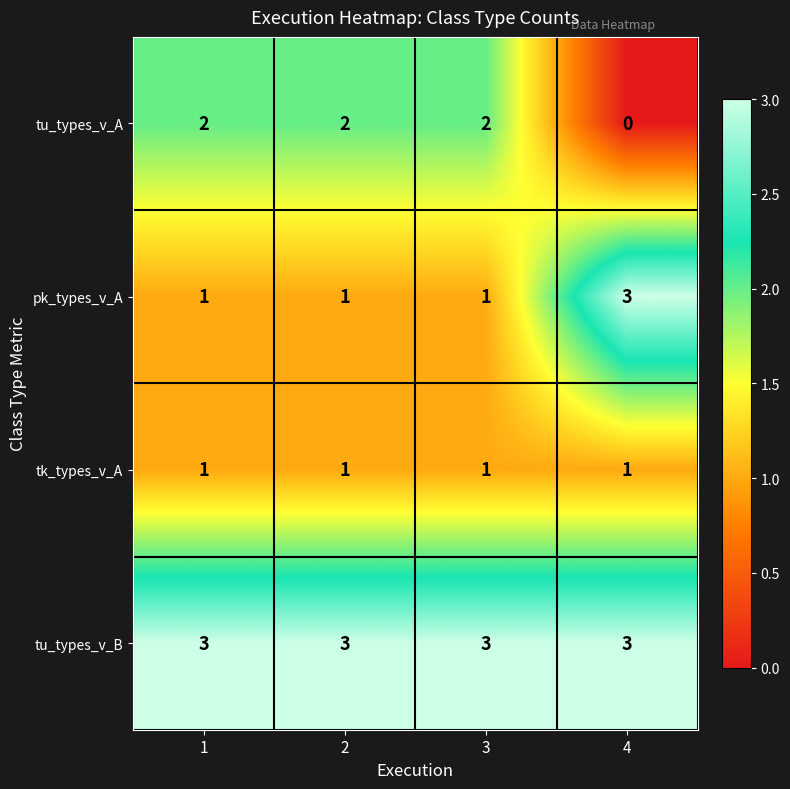

Reading left to right, list all the values displayed in this chart.

tu_types_v_A: 2	2	2	0
pk_types_v_A: 1	1	1	3
tk_types_v_A: 1	1	1	1
tu_types_v_B: 3	3	3	3